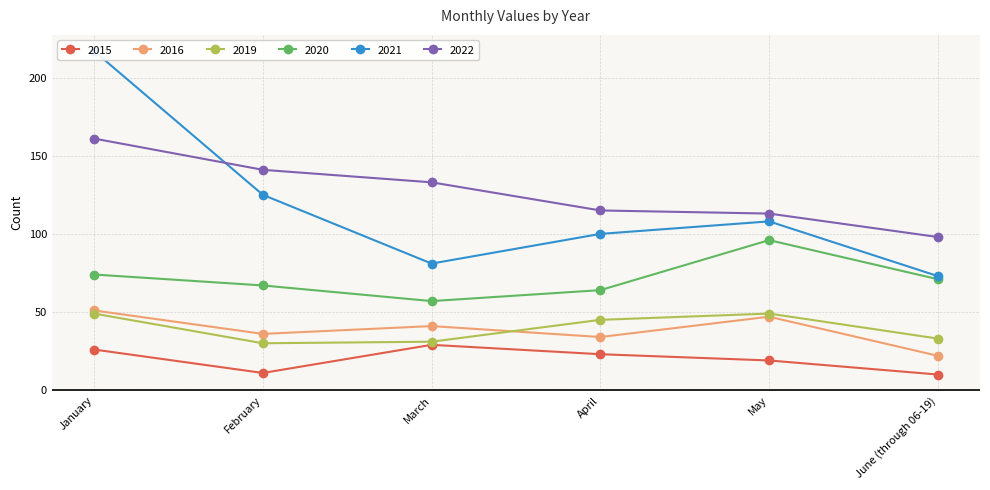

True or false: 2019 and 2015 intersect in this chart.

False